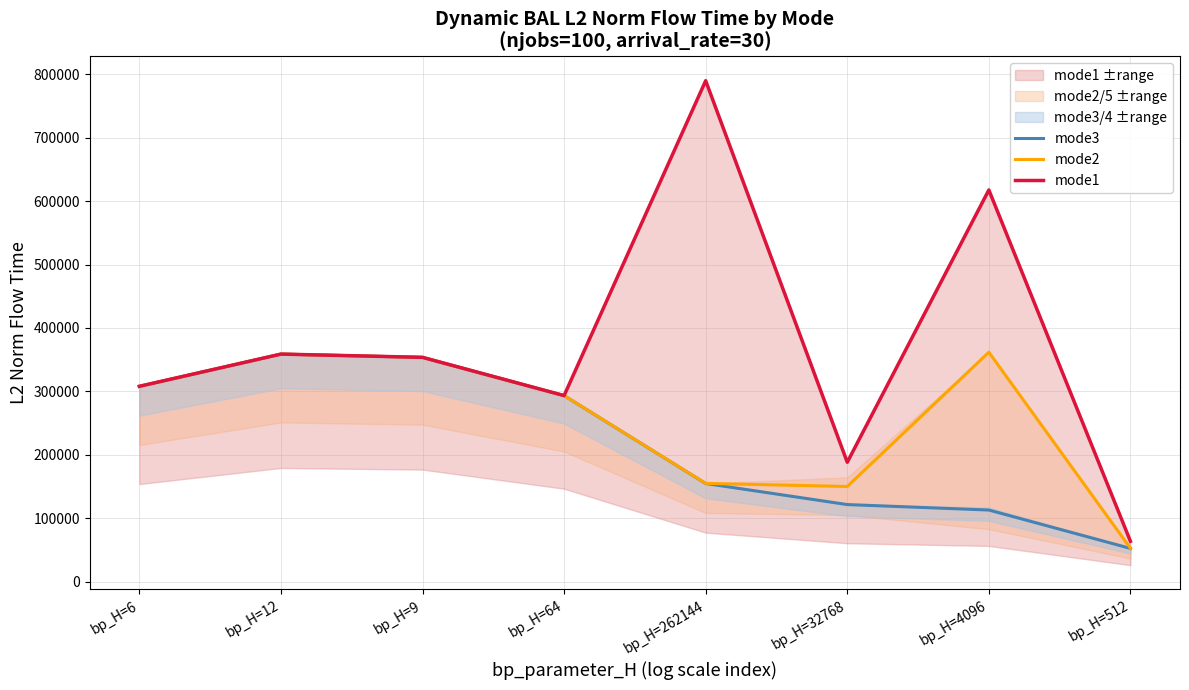

At which category is the sum across all series the highest?

bp_H=262144